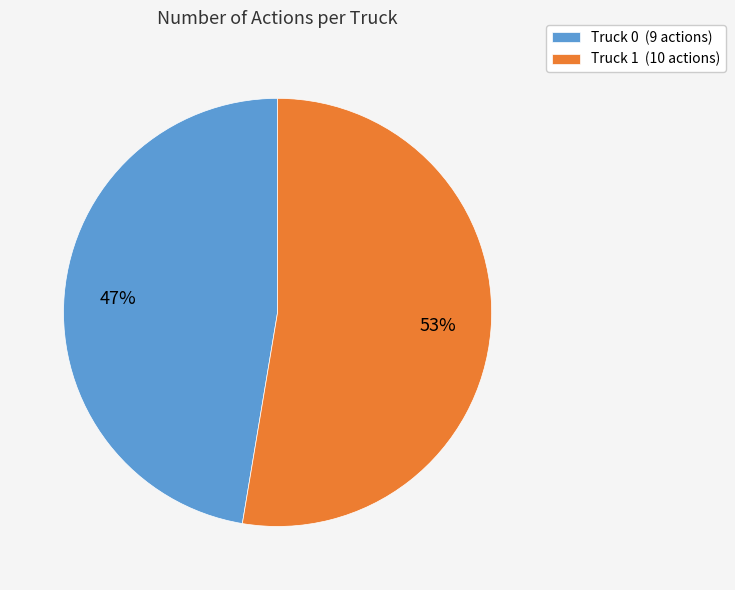

What is the smallest slice in the pie chart?

Truck 0